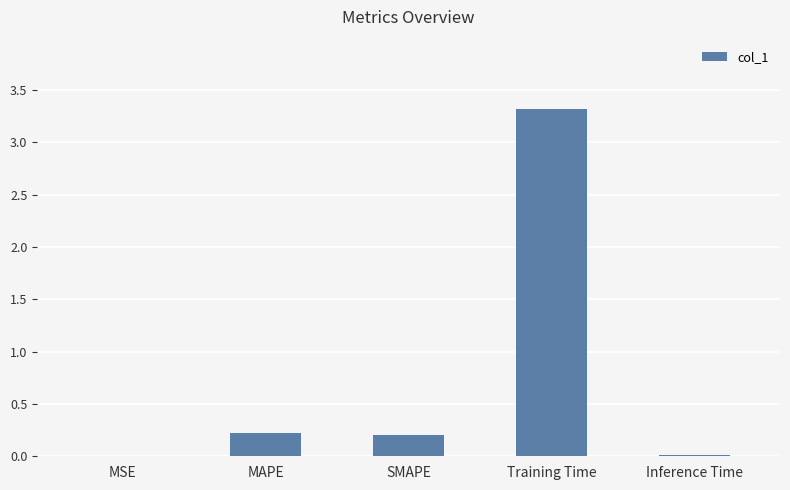

What is the greatest value displayed?

3.3